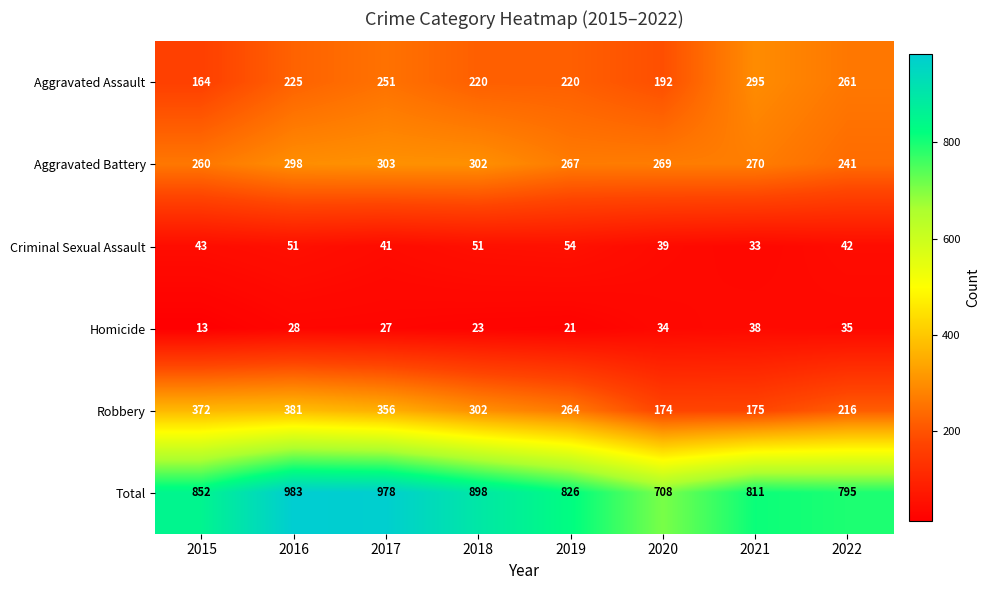

What is the total value across all series at 2021?

1622